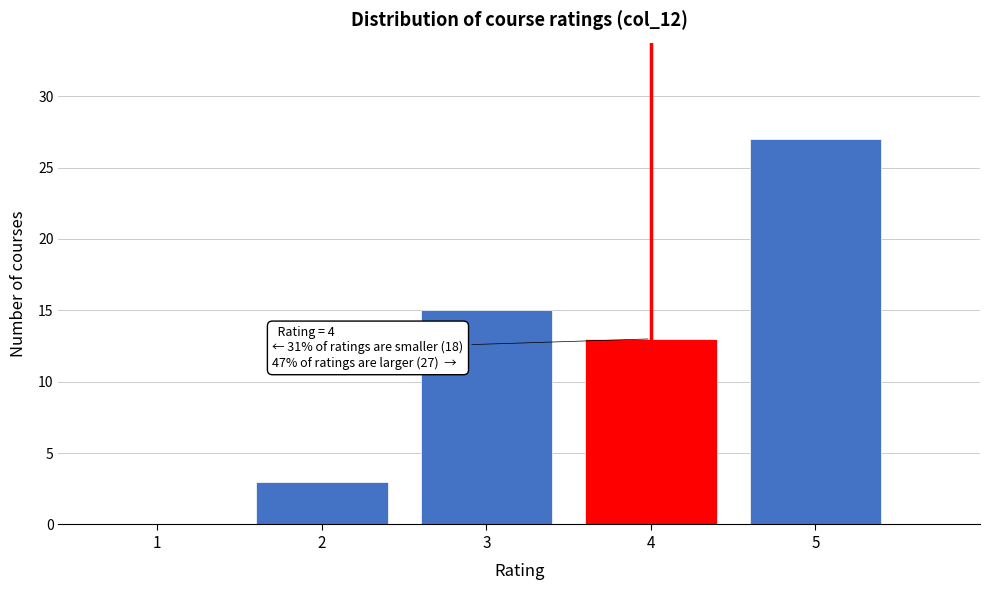

Reading left to right, transcribe all the data shown in this chart.

1=0	2=3	3=15	4=13	5=27